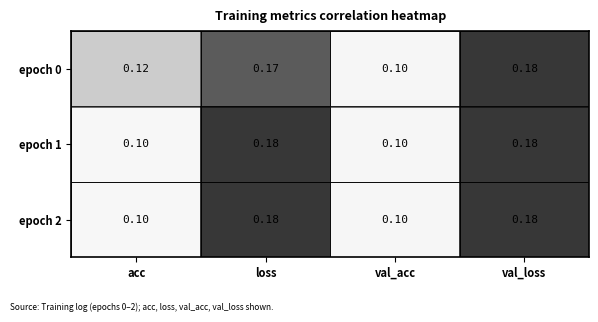

At which label does epoch 0 reach its minimum?

val_acc